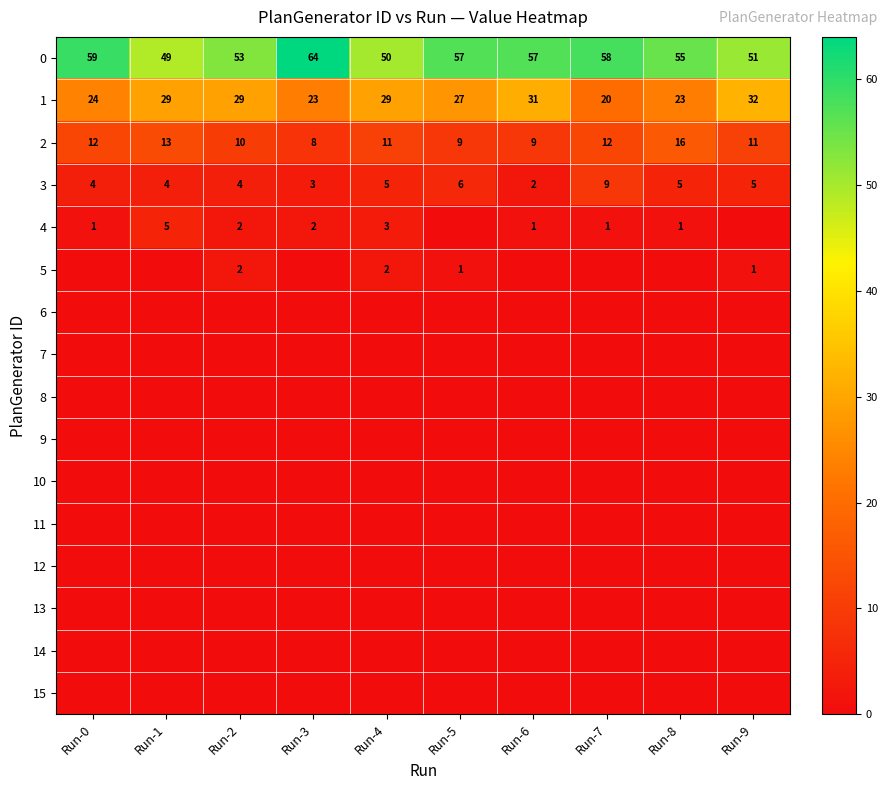

The 0 series shows 36 at Run-9. True or false?

False